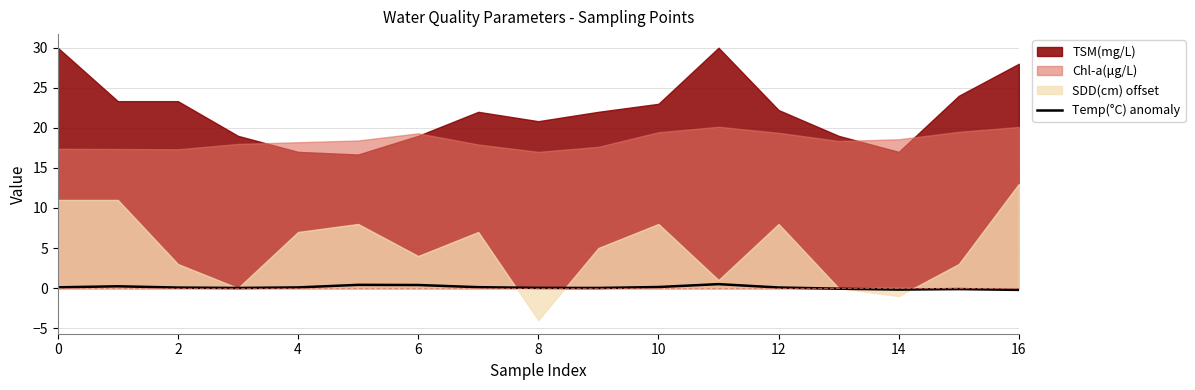

True or false: Temp(°C) anomaly has a value of -0.2 at 14.

True